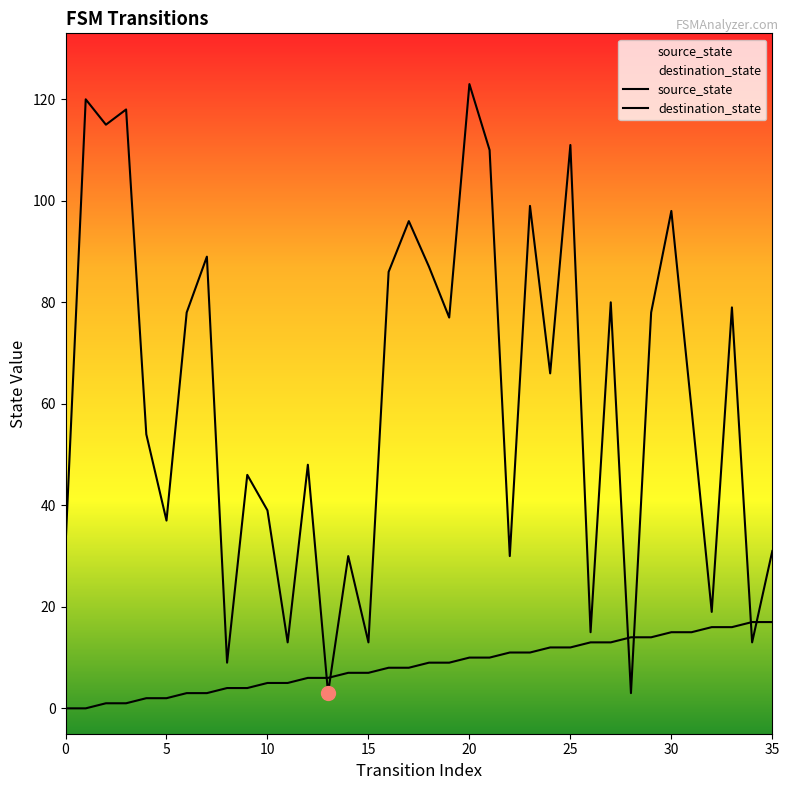

Reading left to right, transcribe all the data shown in this chart.

source_state: 0	0	1	1	2	2	3	3	4	4	5	5	6	6	7	7	8	8	9	9	10	10	11	11	12	12	13	13	14	14	15	15	16	16	17	17
destination_state: 32	120	115	118	54	37	78	89	9	46	39	13	48	3	30	13	86	96	87	77	123	110	30	99	66	111	15	80	3	78	98	59	19	79	13	31